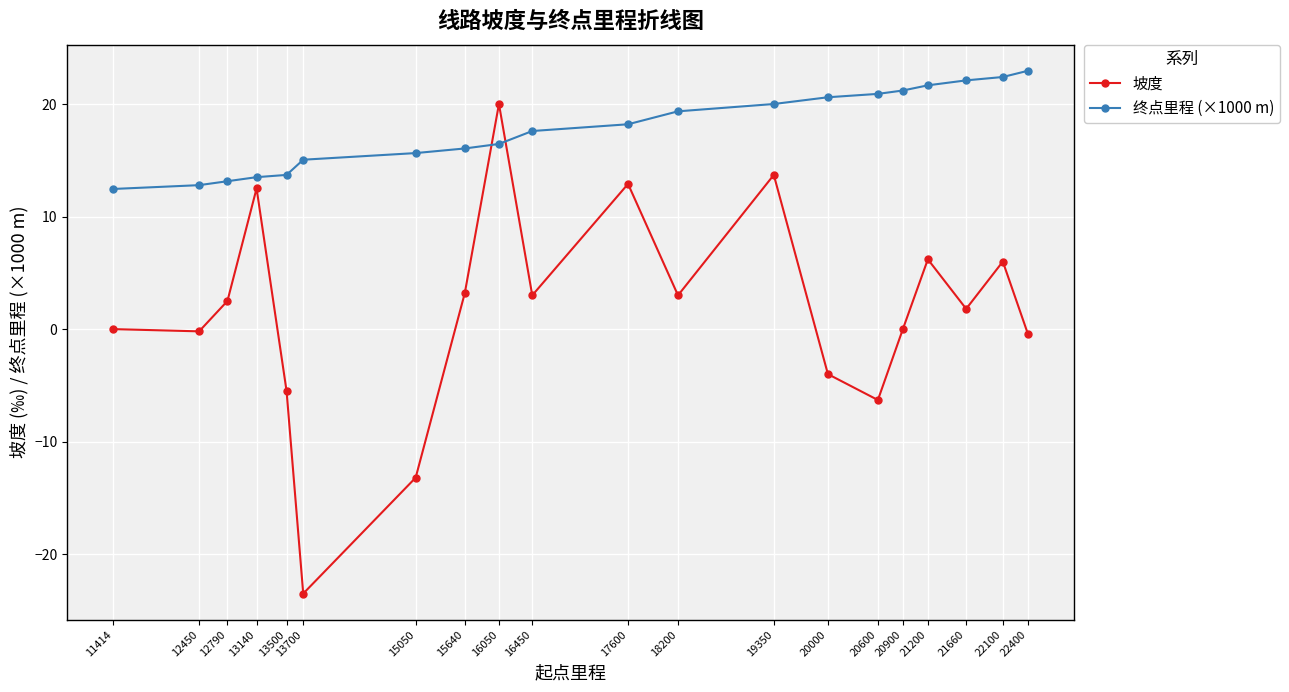

True or false: 坡度 has more than 2 interior local peaks.

True